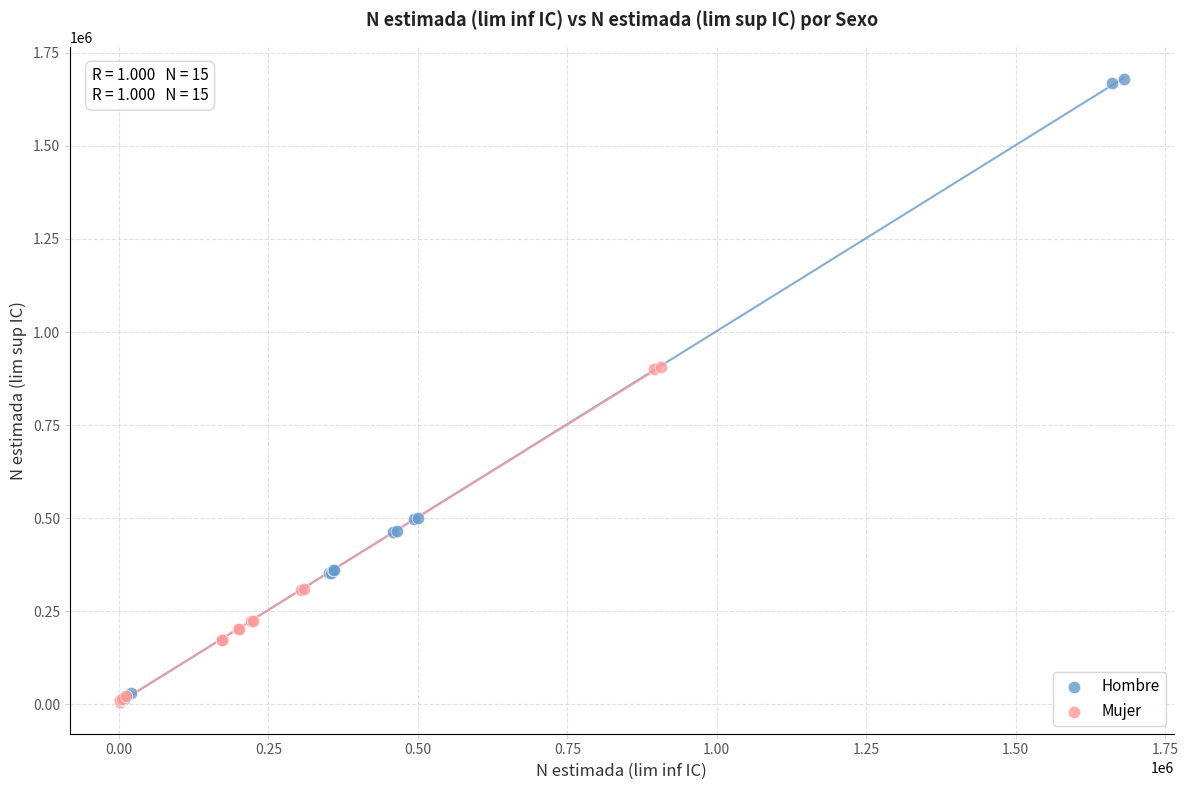

Which series has the widest spread of Y values?

Hombre